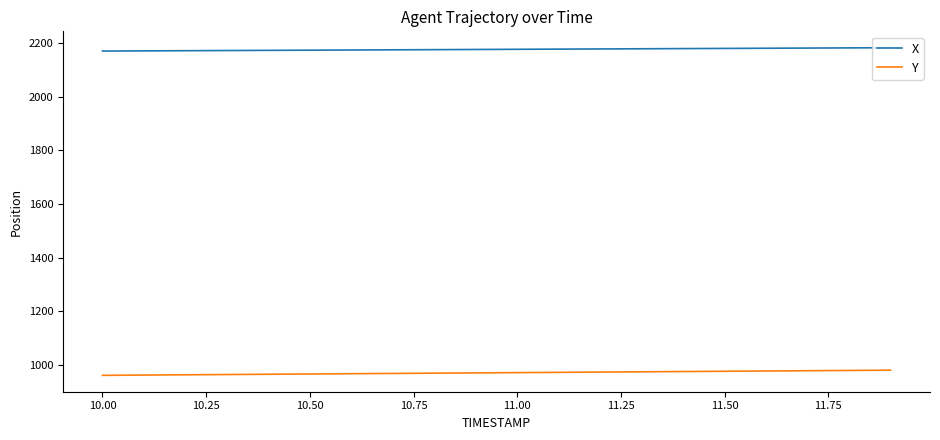

Which series has the largest total across all categories?

X